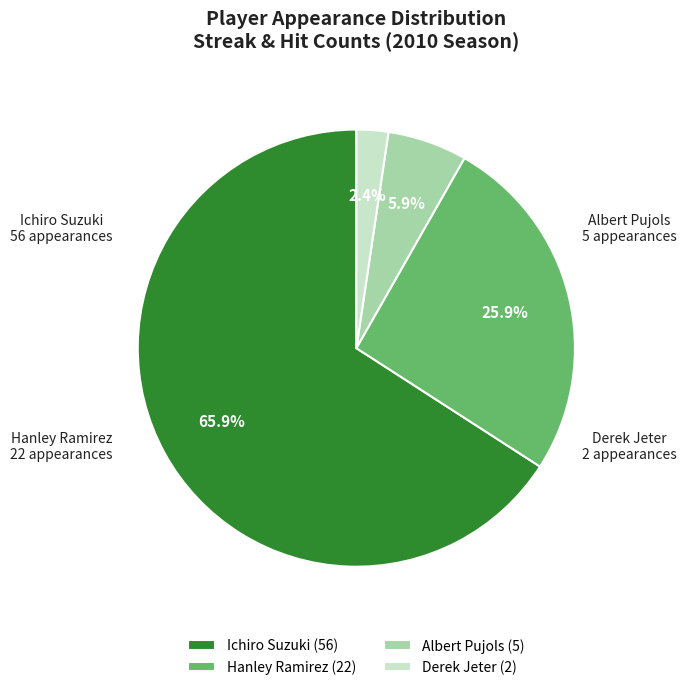

How many slices are in this pie chart?

4